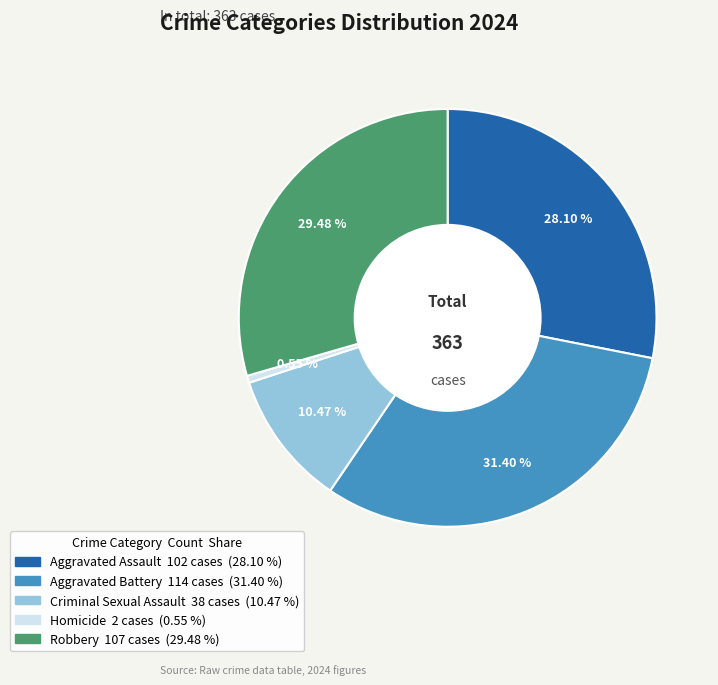

What is the smallest slice in the pie chart?

Homicide